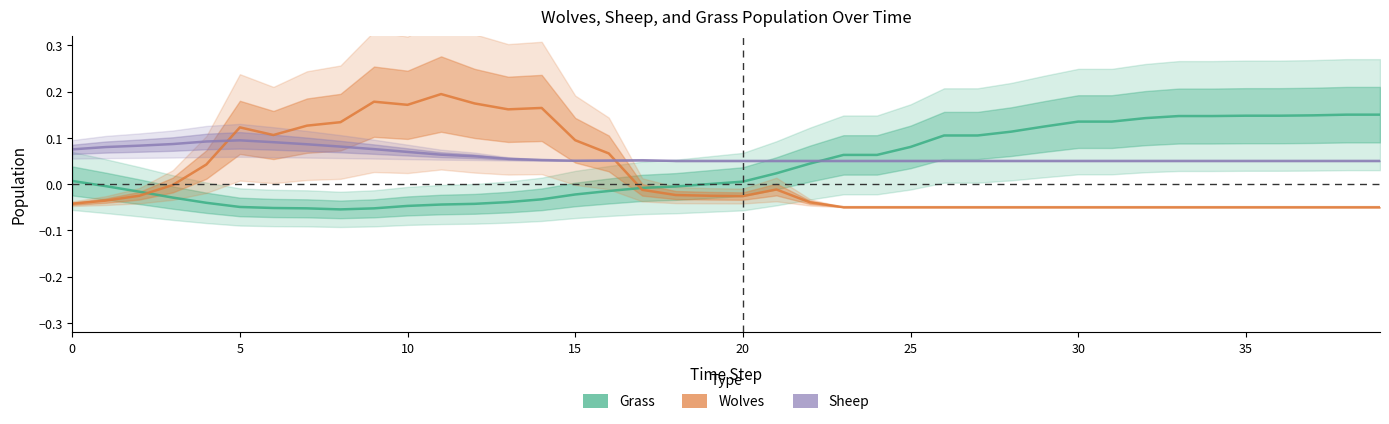

What are all the series names shown in the legend?

Grass, Wolves, Sheep